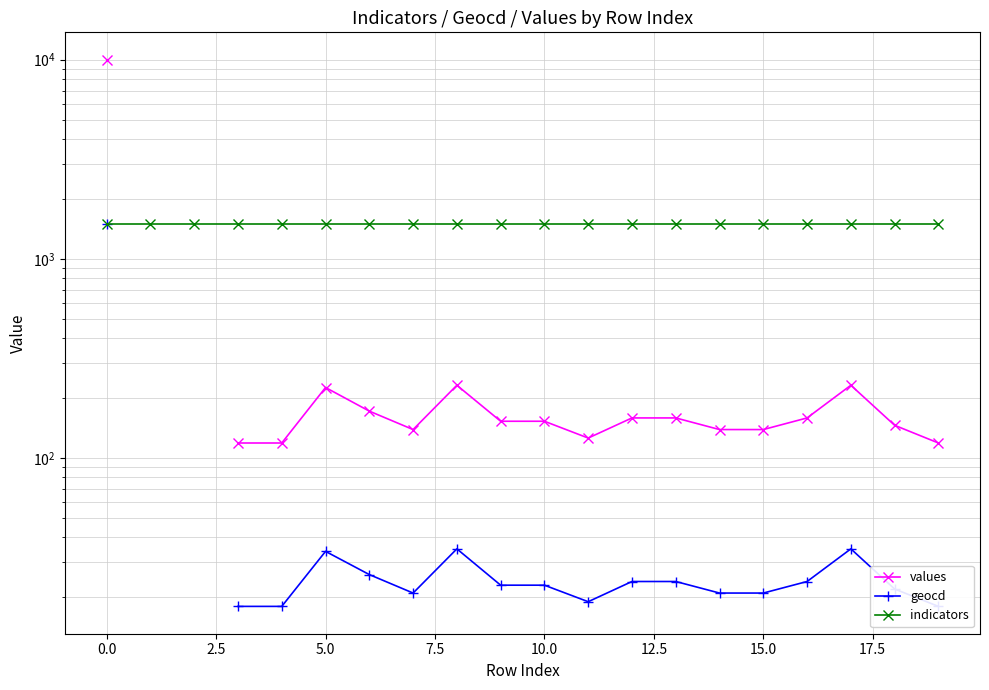

Between 19 and 7.5, which is larger?

19